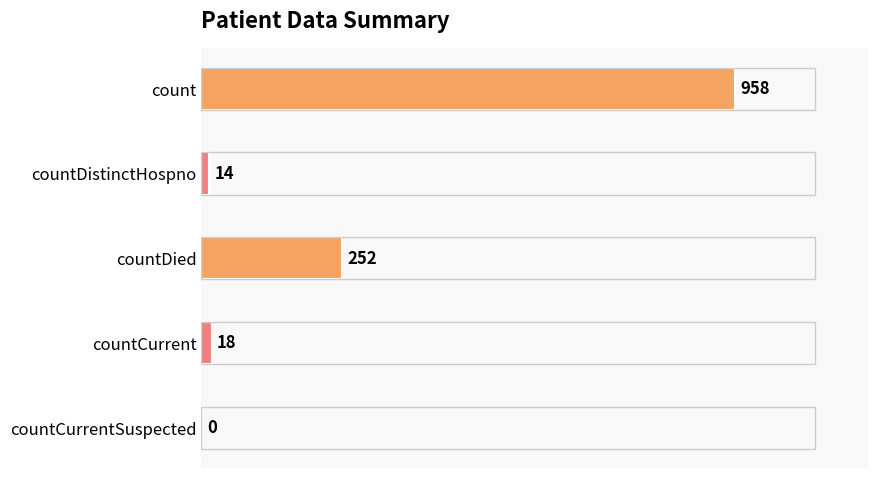

Between countCurrent and countDistinctHospno, which is larger?

countCurrent